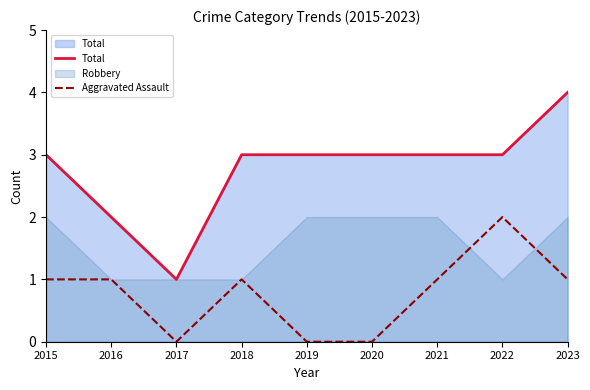

True or false: Aggravated Assault and Total intersect in this chart.

False